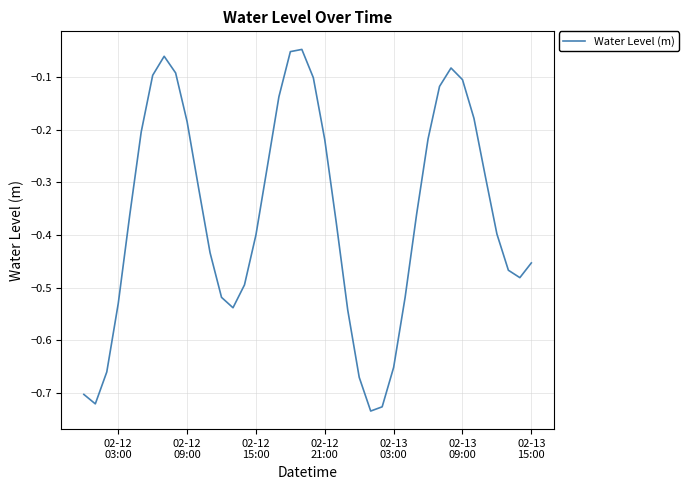

Count the number of data series in this chart.

1